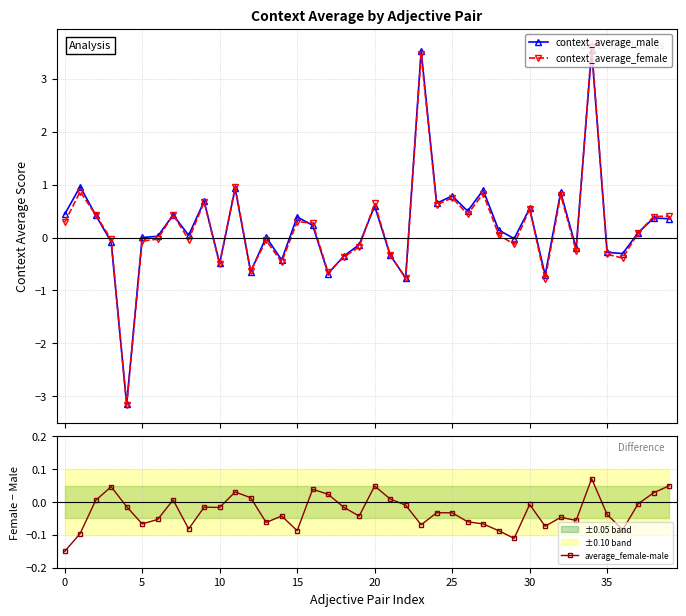

True or false: average_female-male and context_average_female cross at least once.

True